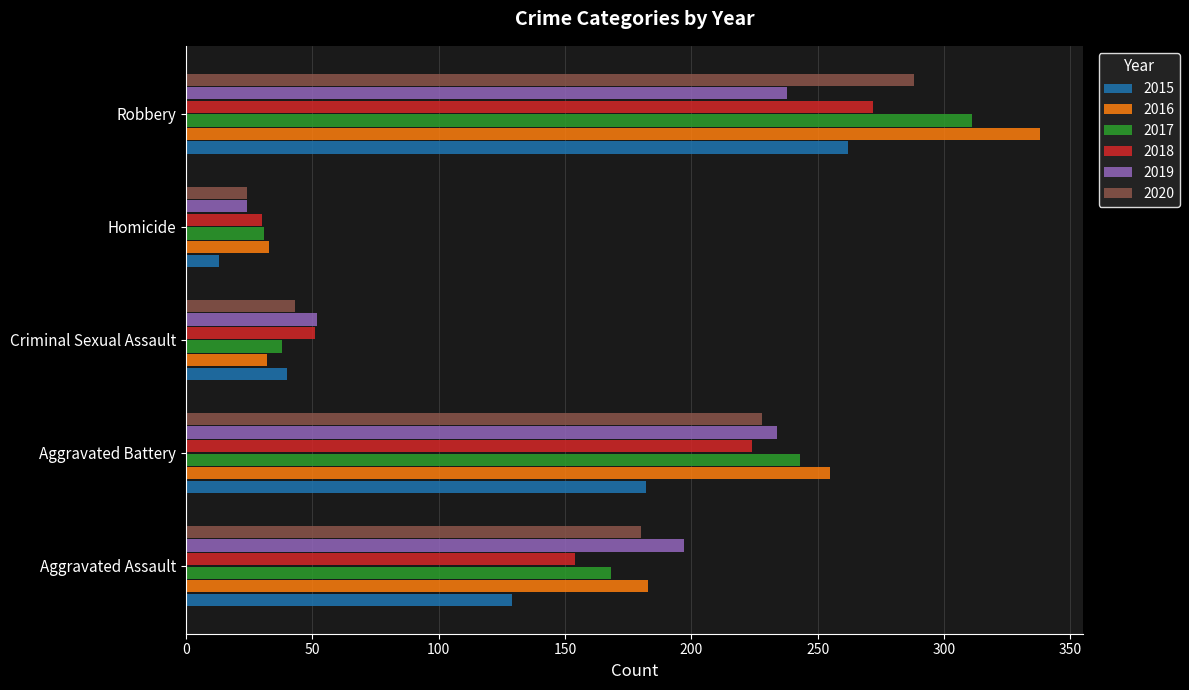

What is the approximate value of 2015 at Criminal Sexual Assault?

40